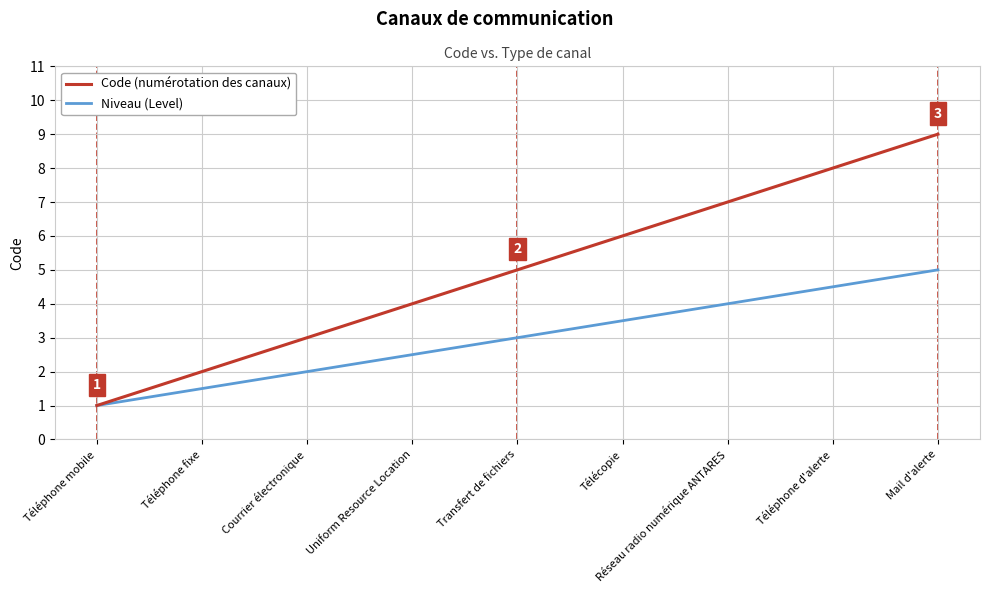

Read the Code (numérotation des canaux) value at Télécopie.

6.0